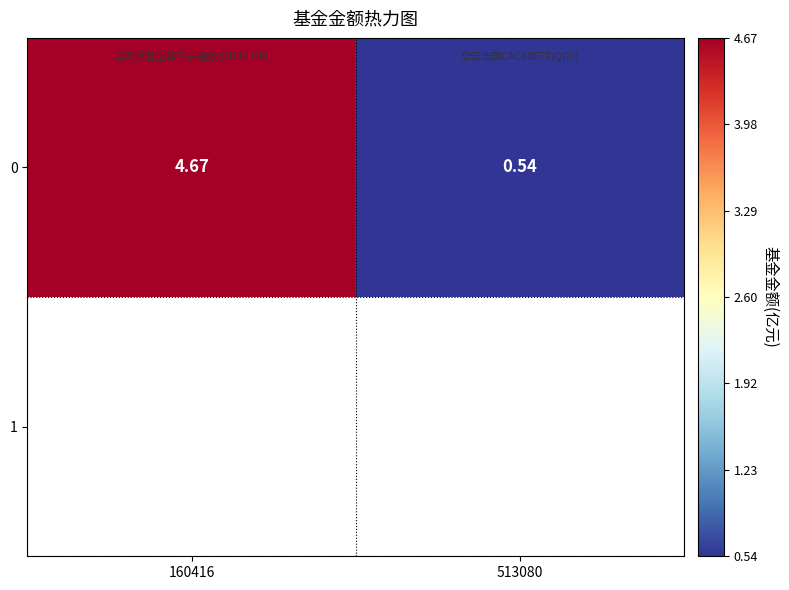

What is the ratio of the value at 513080 to the value at 160416?

0.1